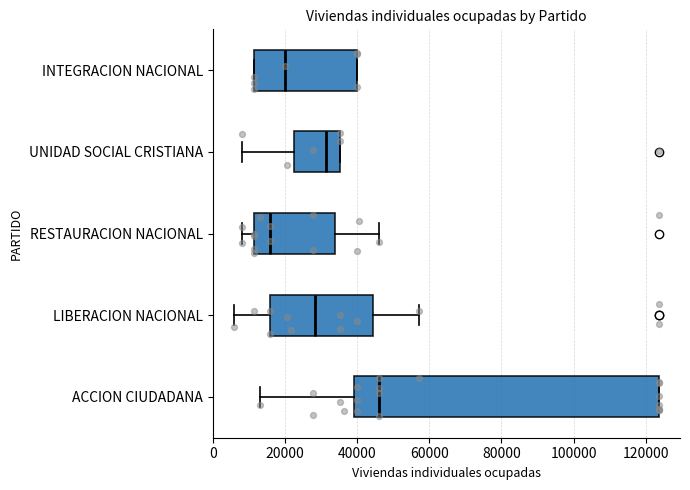

Reading bottom to top, transcribe this box plot: for each box, give where its median line is, the range the box spans, and where its two whiskers end, as read against the x-axis. The values are not printed on the chart, so give them approximately, as read against the axis.

ACCION CIUDADANA: median 46000, box 40000 to 124000, whiskers 12000 to 124000
LIBERACION NACIONAL: median 28000, box 16000 to 44000, whiskers 6000 to 58000
RESTAURACION NACIONAL: median 16000, box 12000 to 34000, whiskers 8000 to 46000
UNIDAD SOCIAL CRISTIANA: median 32000, box 22000 to 36000, whiskers 8000 to 36000
INTEGRACION NACIONAL: median 20000, box 12000 to 40000, whiskers 12000 to 40000